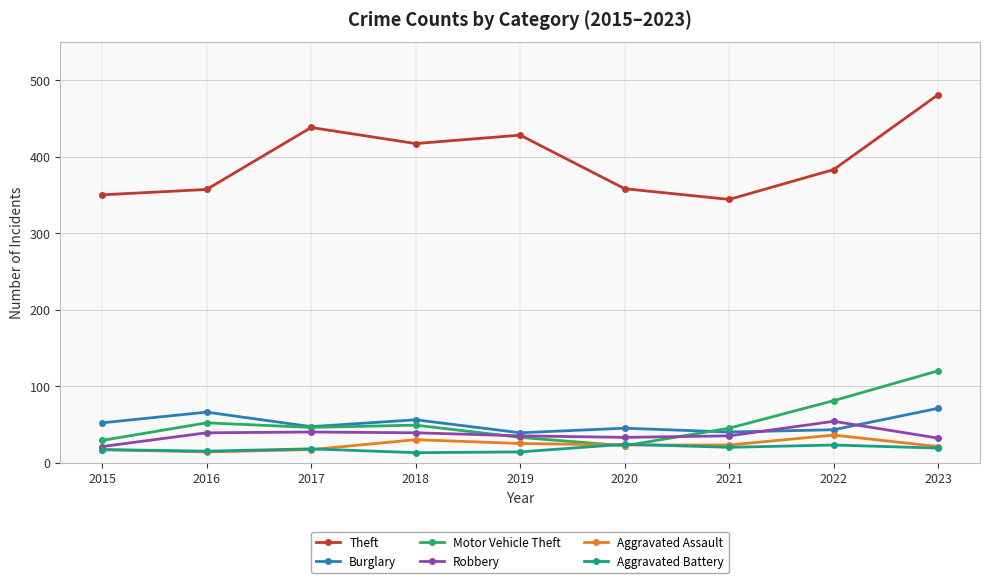

At how many categories does at least one series exceed 273?

9